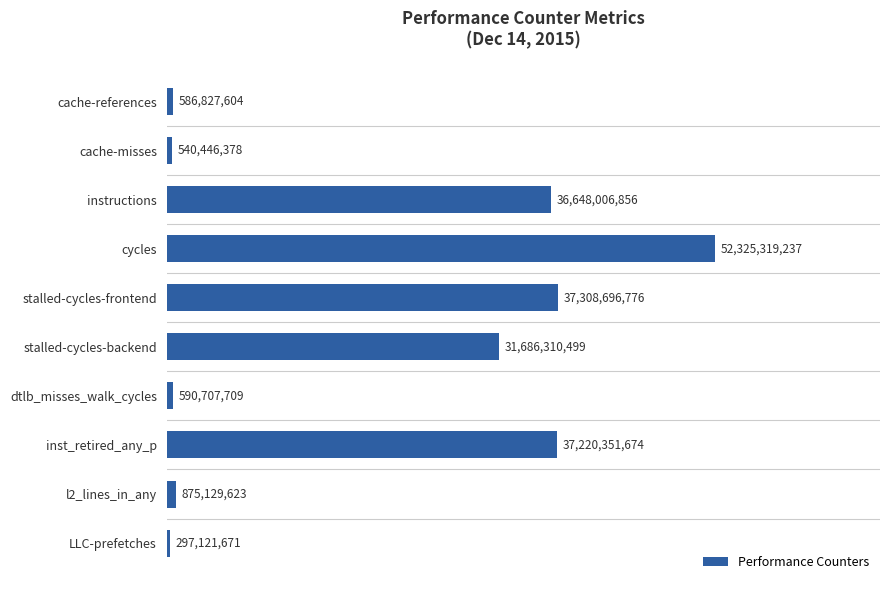

What is the sum of all values?

198078918027